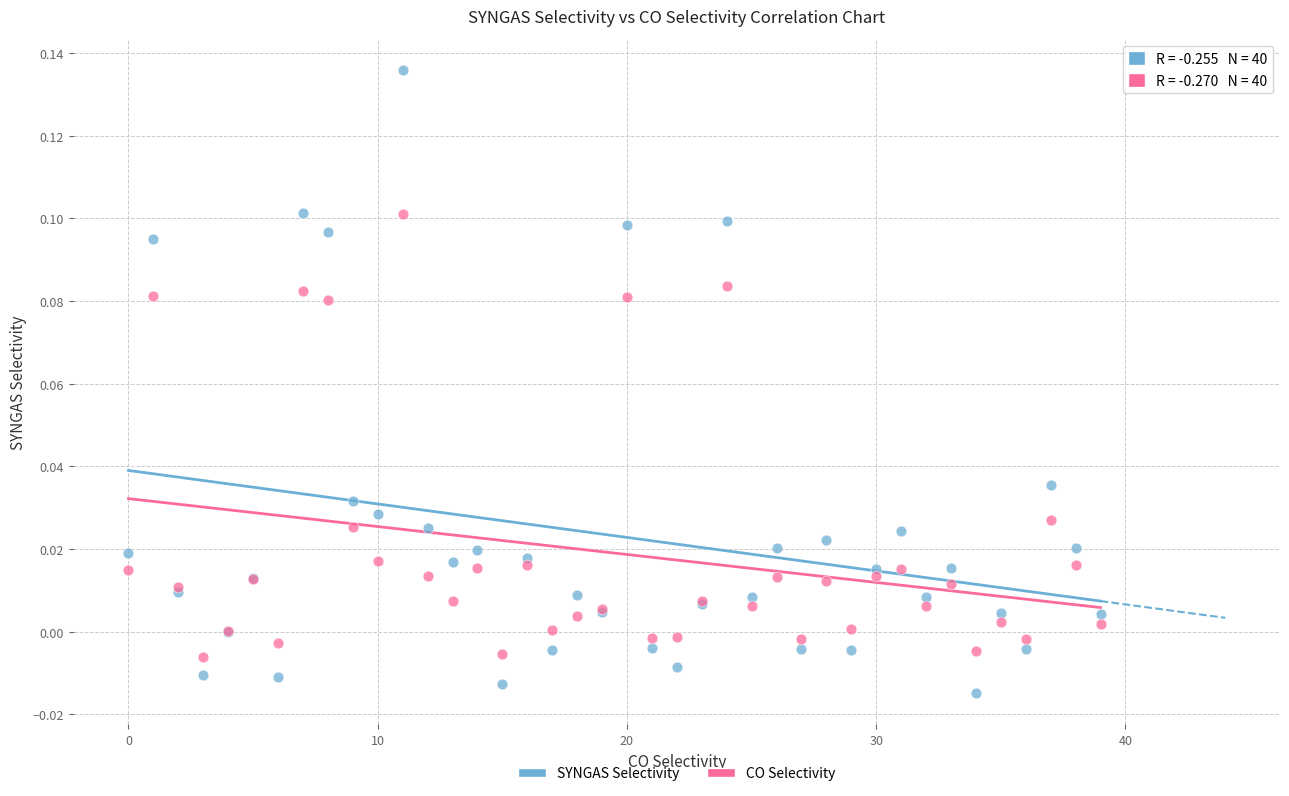

Which series contains the lowest Y value?

SYNGAS Selectivity